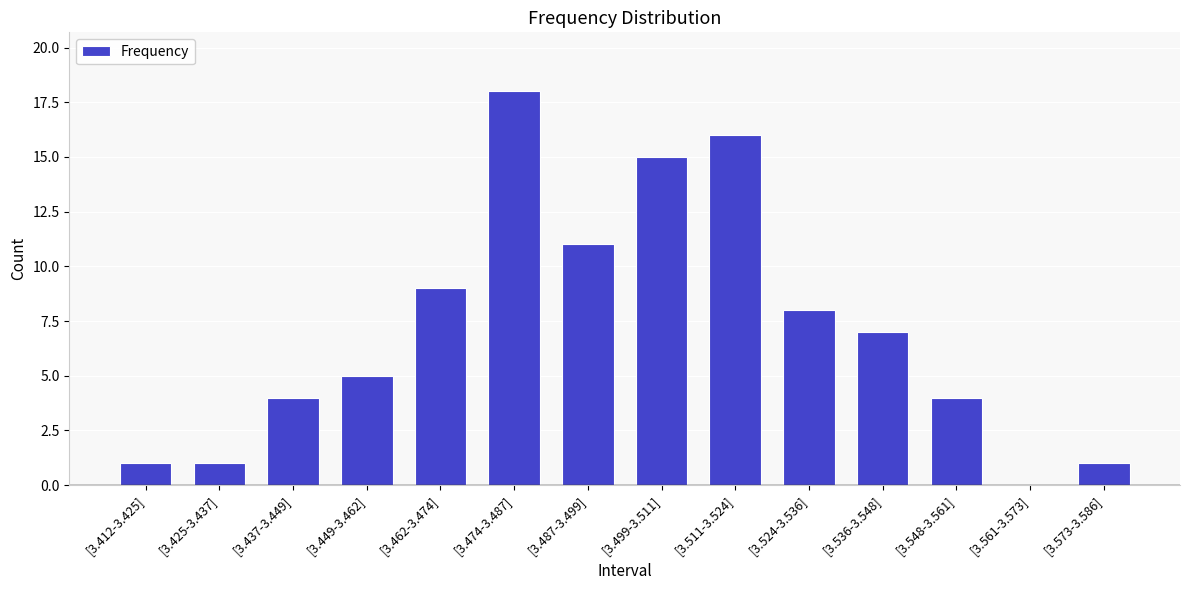

What is the difference between the values at [3.511-3.524] and [3.425-3.437]?

15